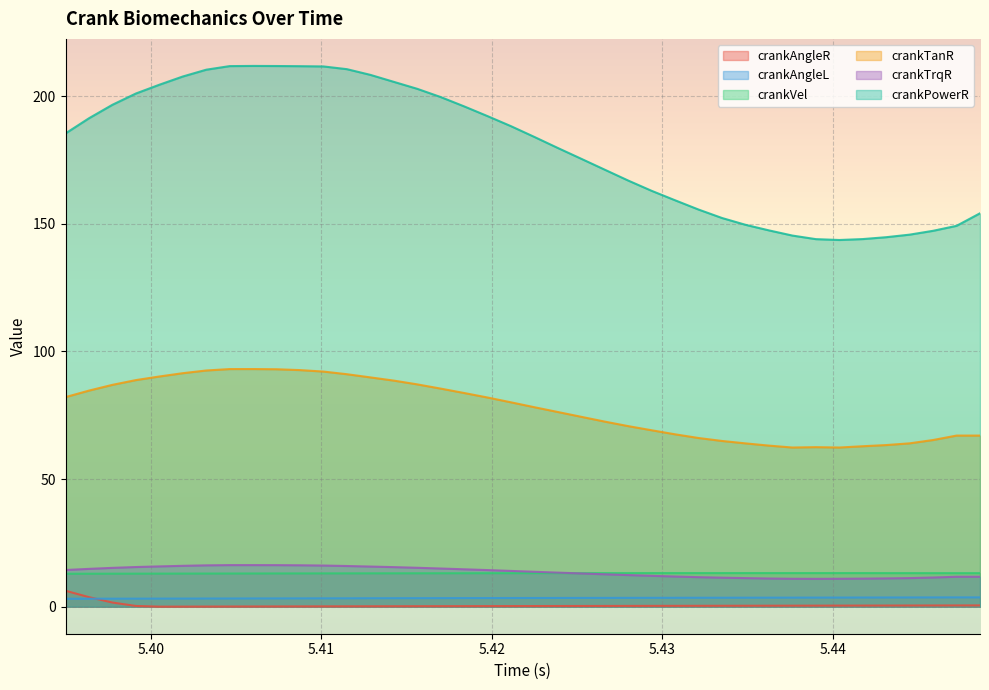

True or false: crankVel and crankPowerR intersect in this chart.

False